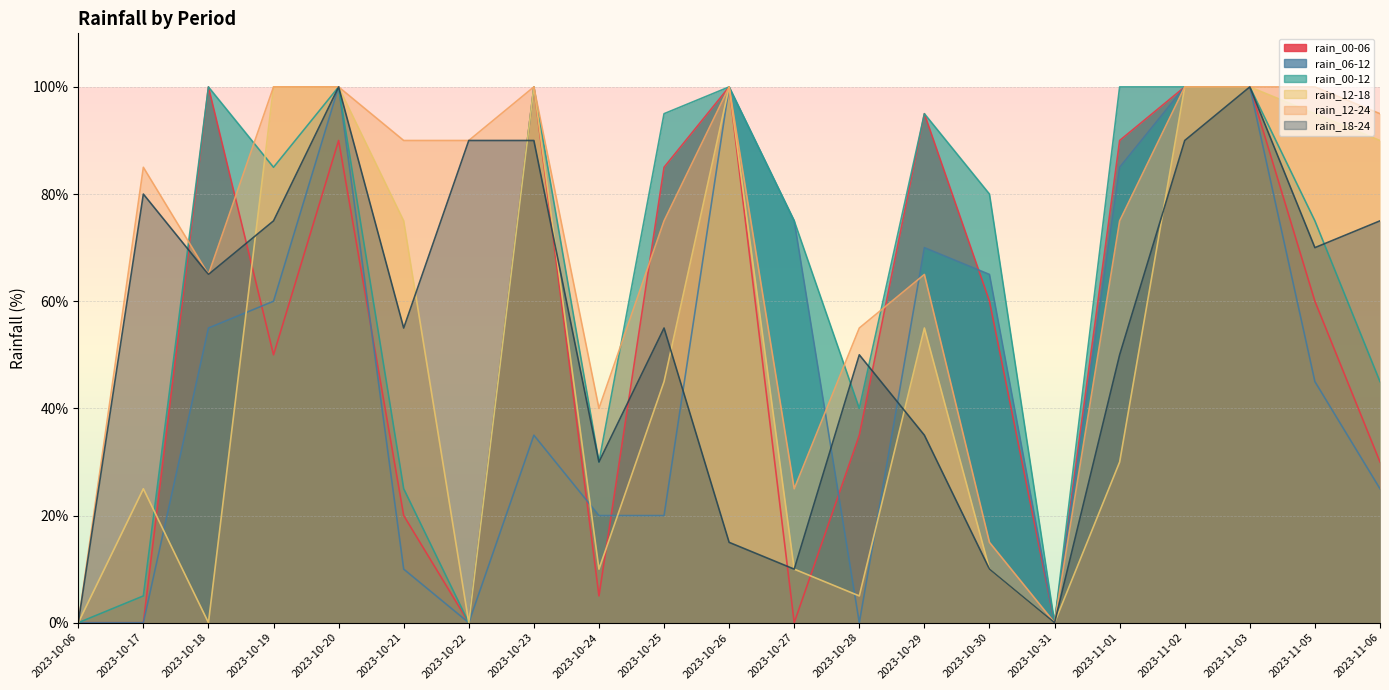

List the series in order of their peak value, lowest first.

rain_00-06, rain_06-12, rain_00-12, rain_12-18, rain_12-24, rain_18-24